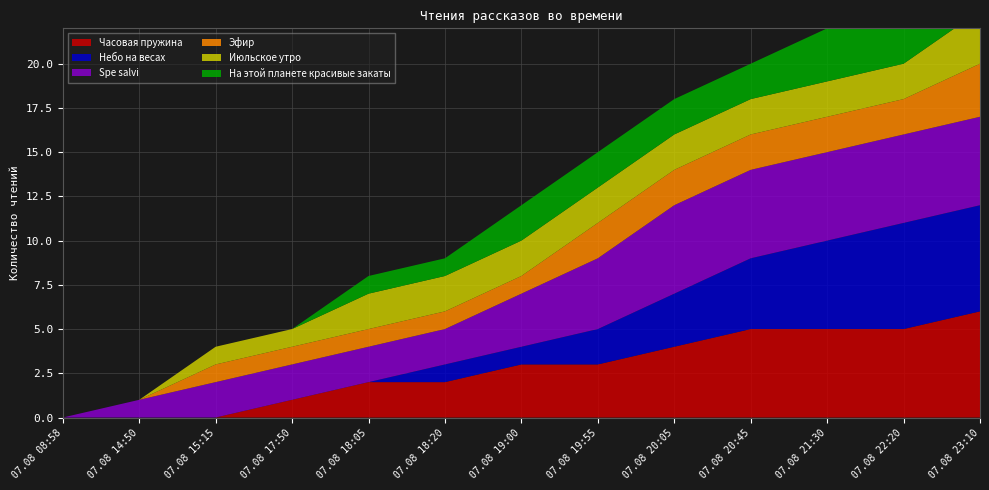

Reading right to left, extract all data points from this chart.

Часовая пружина: 07.08 23:10=6	07.08 22:20=5	07.08 21:30=5	07.08 20:45=5	07.08 20:05=4	07.08 19:55=3	07.08 19:00=3	07.08 18:20=2	07.08 18:05=2	07.08 17:50=1	07.08 15:15=0	07.08 14:50=0	07.08 08:58=0
Небо на весах: 07.08 23:10=6	07.08 22:20=6	07.08 21:30=5	07.08 20:45=4	07.08 20:05=3	07.08 19:55=2	07.08 19:00=1	07.08 18:20=1	07.08 18:05=0	07.08 17:50=0	07.08 15:15=0	07.08 14:50=0	07.08 08:58=0
Spe salvi: 07.08 23:10=5	07.08 22:20=5	07.08 21:30=5	07.08 20:45=5	07.08 20:05=5	07.08 19:55=4	07.08 19:00=3	07.08 18:20=2	07.08 18:05=2	07.08 17:50=2	07.08 15:15=2	07.08 14:50=1	07.08 08:58=0
Эфир: 07.08 23:10=3	07.08 22:20=2	07.08 21:30=2	07.08 20:45=2	07.08 20:05=2	07.08 19:55=2	07.08 19:00=1	07.08 18:20=1	07.08 18:05=1	07.08 17:50=1	07.08 15:15=1	07.08 14:50=0	07.08 08:58=0
Июльское утро: 07.08 23:10=3	07.08 22:20=2	07.08 21:30=2	07.08 20:45=2	07.08 20:05=2	07.08 19:55=2	07.08 19:00=2	07.08 18:20=2	07.08 18:05=2	07.08 17:50=1	07.08 15:15=1	07.08 14:50=0	07.08 08:58=0
На этой планете красивые закаты: 07.08 23:10=3	07.08 22:20=3	07.08 21:30=3	07.08 20:45=2	07.08 20:05=2	07.08 19:55=2	07.08 19:00=2	07.08 18:20=1	07.08 18:05=1	07.08 17:50=0	07.08 15:15=0	07.08 14:50=0	07.08 08:58=0